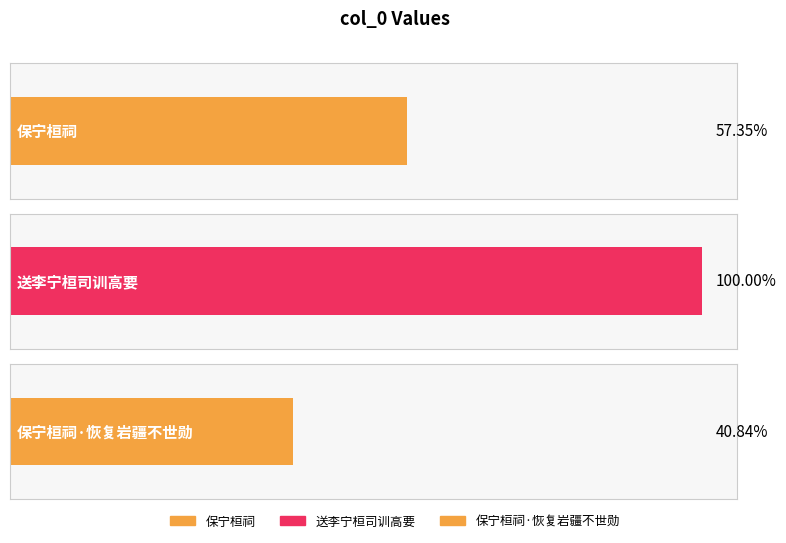

Rank the categories by value from lowest to highest.

保宁桓祠·恢复岩疆不世勋, 保宁桓祠, 送李宁桓司训高要